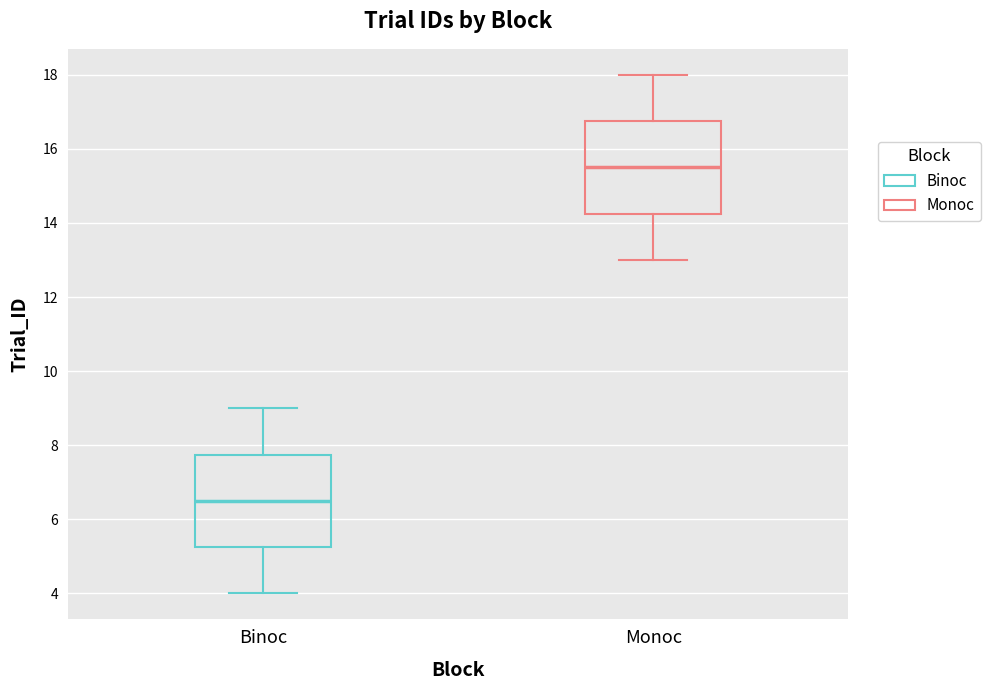

Which box's median line is the lowest?

Binoc